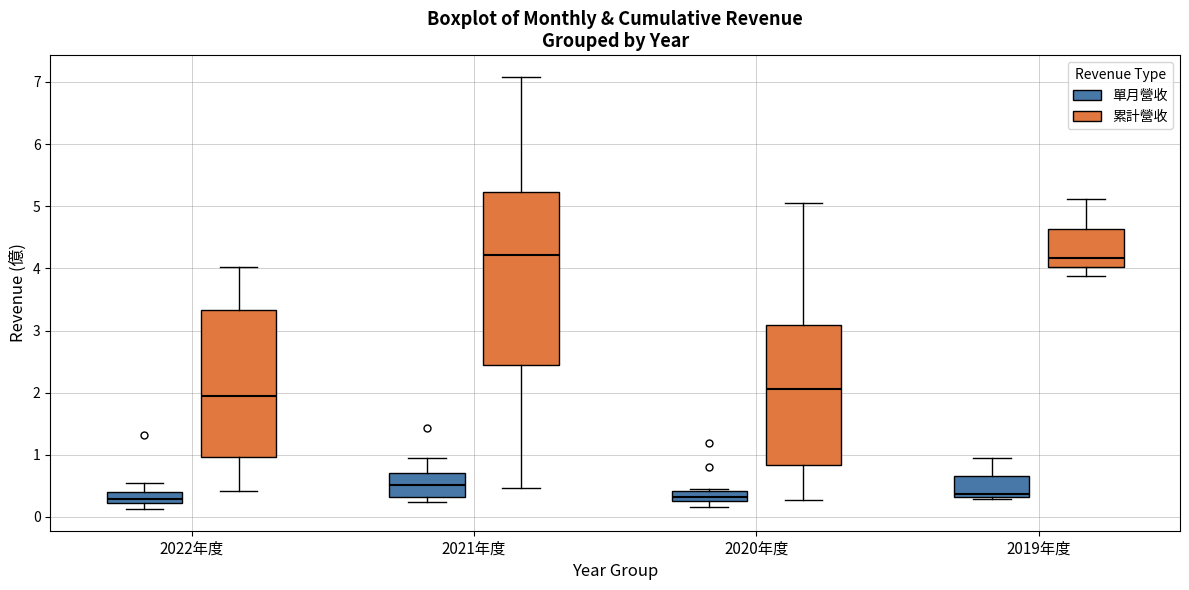

Reading left to right, read every box against the y-axis: the position of its median line, the range the box covers, and the ends of its whiskers. The values are not printed on the chart, so give them approximately, as read against the axis.

2022年度 (單月營收): median 0.3, box 0.2 to 0.4, whiskers 0.1 to 0.5
2022年度 (累計營收): median 2.0, box 1.0 to 3.3, whiskers 0.4 to 4.0
2021年度 (單月營收): median 0.5, box 0.3 to 0.7, whiskers 0.2 to 0.9
2021年度 (累計營收): median 4.2, box 2.4 to 5.2, whiskers 0.5 to 7.1
2020年度 (單月營收): median 0.3 (inside the box), box 0.3 to 0.4, whiskers 0.2 to 0.4
2020年度 (累計營收): median 2.1, box 0.8 to 3.1, whiskers 0.3 to 5.1
2019年度 (單月營收): median 0.4, box 0.3 to 0.7, whiskers 0.3 (just below the box's lower edge) to 0.9
2019年度 (累計營收): median 4.2, box 4.0 to 4.6, whiskers 3.9 to 5.1